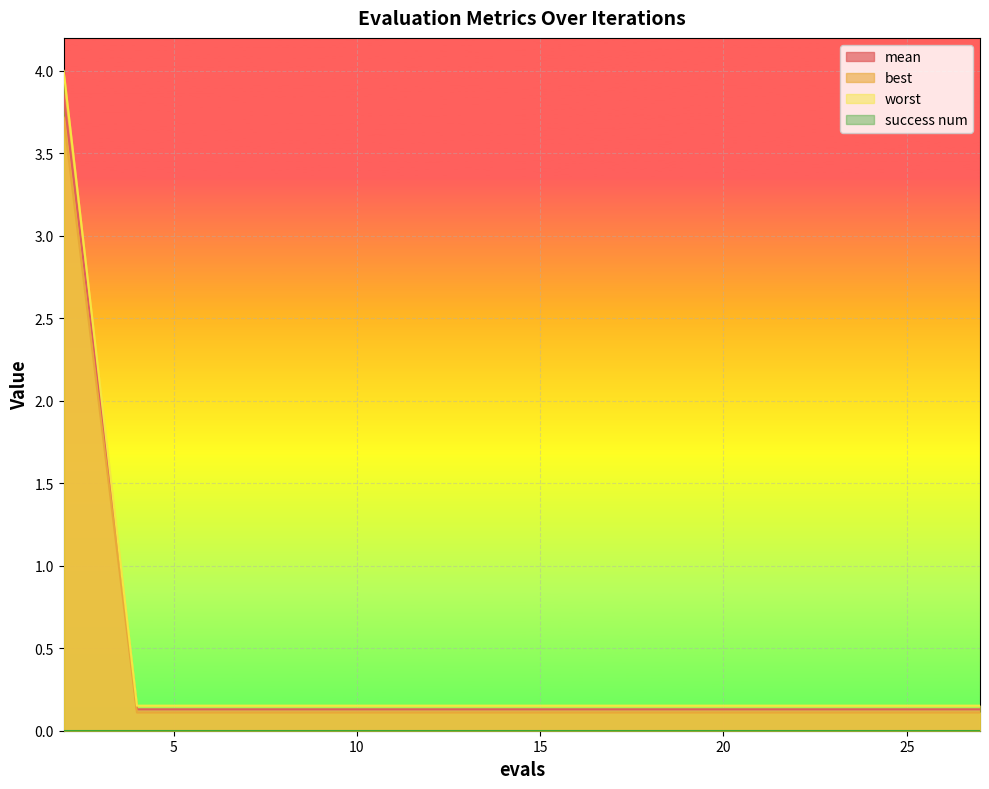

At which label is worst closest to 1?

4